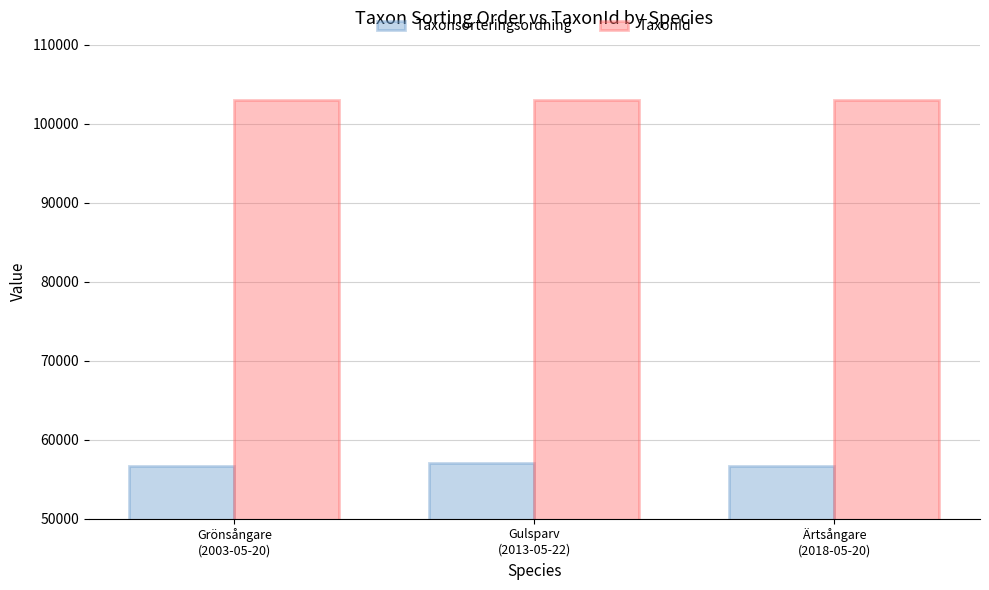

What is the difference between the maximum and minimum values in the TaxonId series?

47